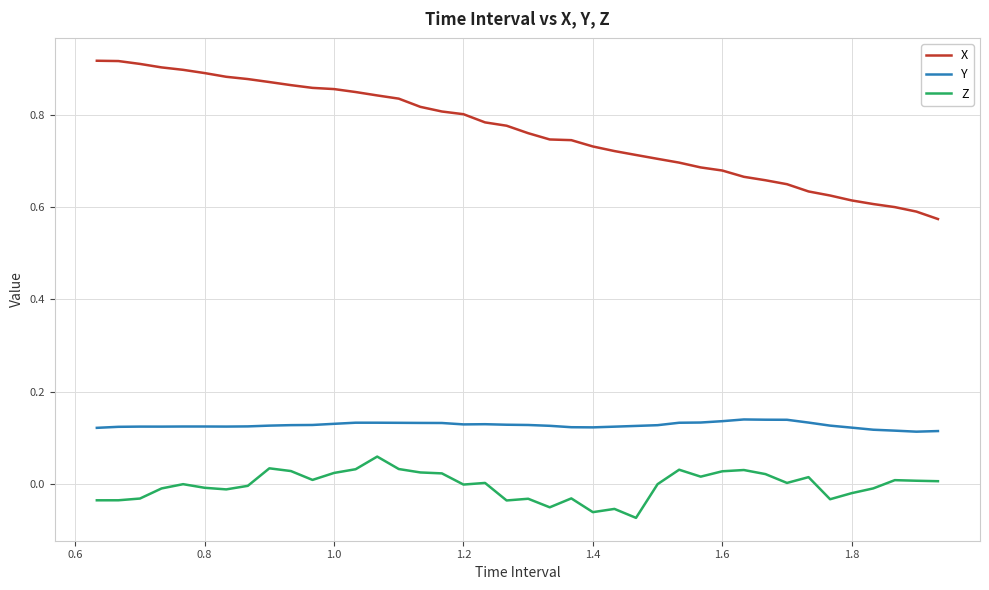

Which series has the largest range (max minus min)?

X